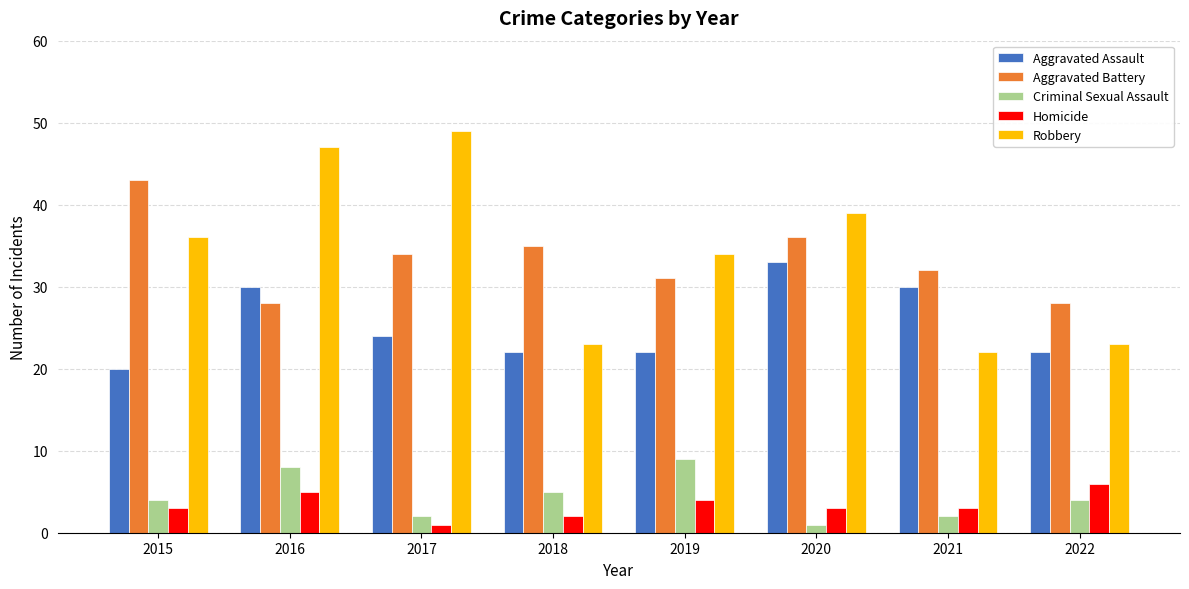

What is the difference between the highest and lowest values at 2016?

42